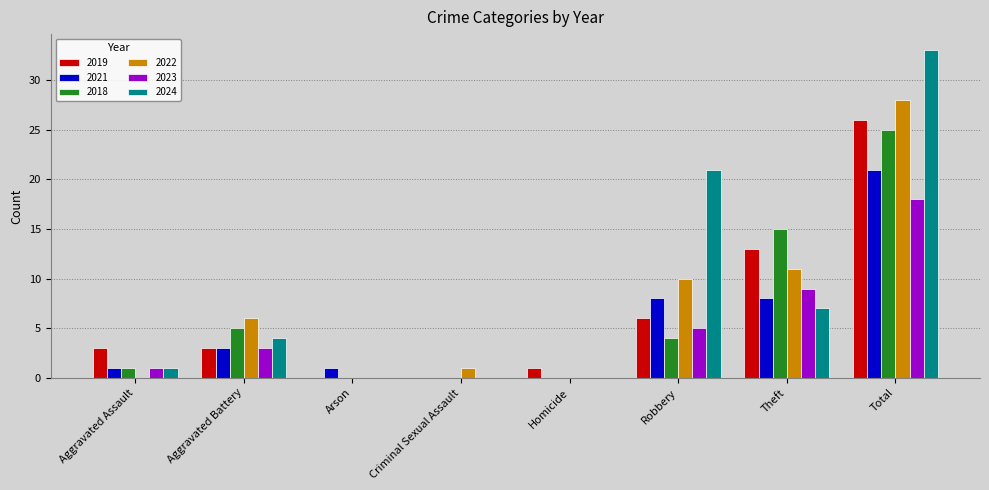

Reading left to right, list all the values displayed in this chart.

2019: 3	3	0	0	1	6	13	26
2021: 1	3	1	0	0	8	8	21
2018: 1	5	0	0	0	4	15	25
2022: 0	6	0	1	0	10	11	28
2023: 1	3	0	0	0	5	9	18
2024: 1	4	0	0	0	21	7	33